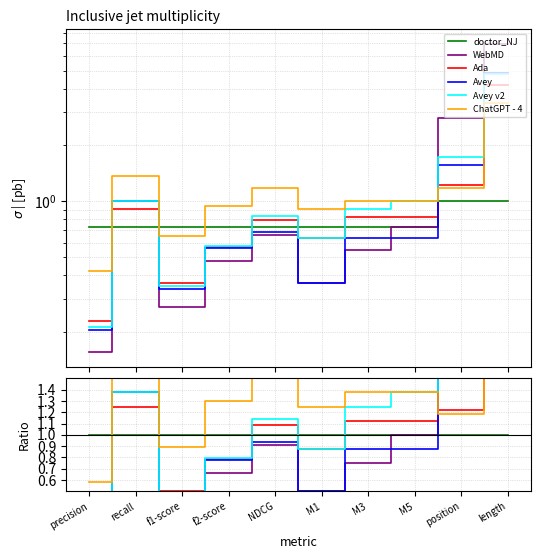

The value of WebMD at M3 is 0.3. True or false?

False